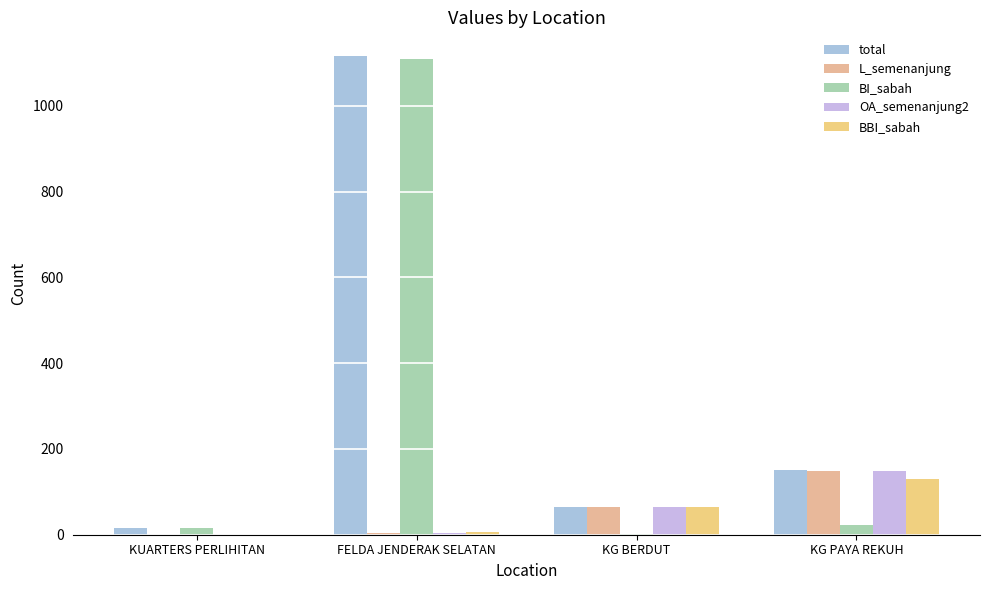

How many series are shown in this chart?

5